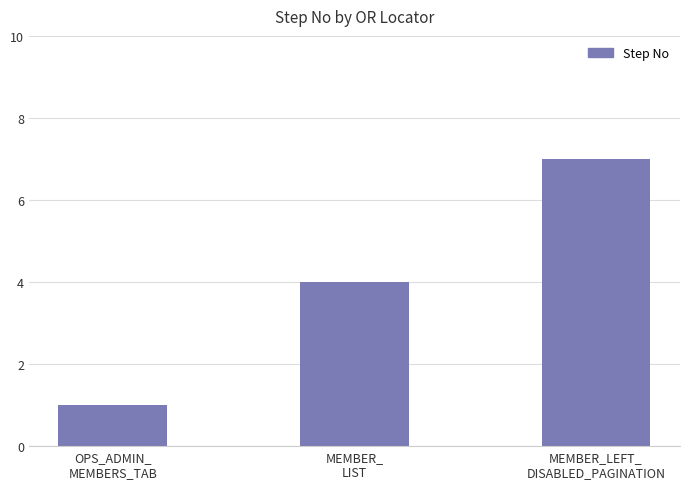

What is the average value?

4